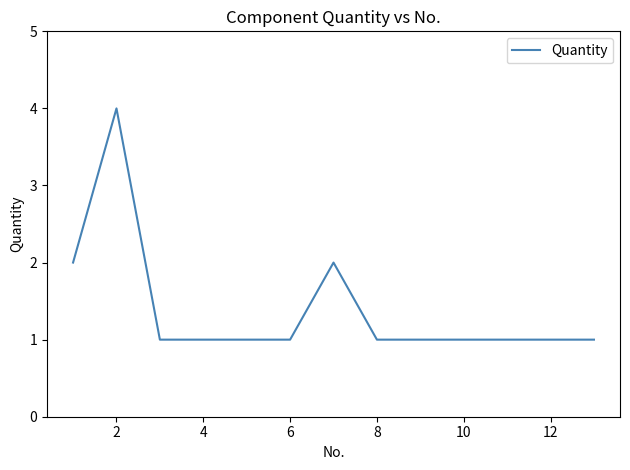

What is the maximum value shown in the chart?

4